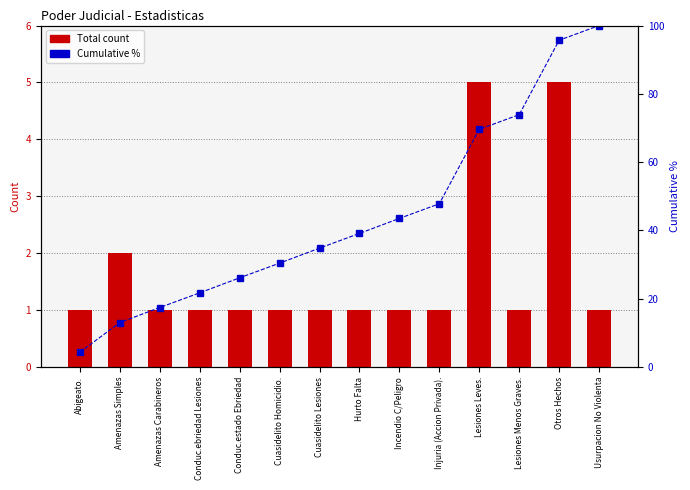

Does the chart contain any negative values?

No